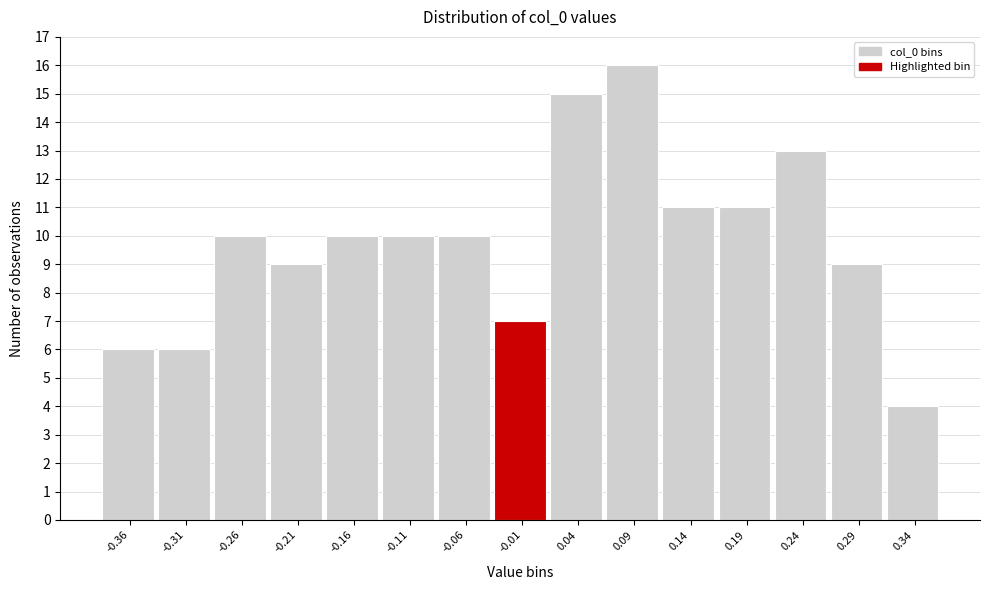

How tall is the bar that spans 0.210 to 0.260 on the x-axis? Neither the bar edges nor the heights are printed on the chart, so give them approximately, as read against the axes.

13